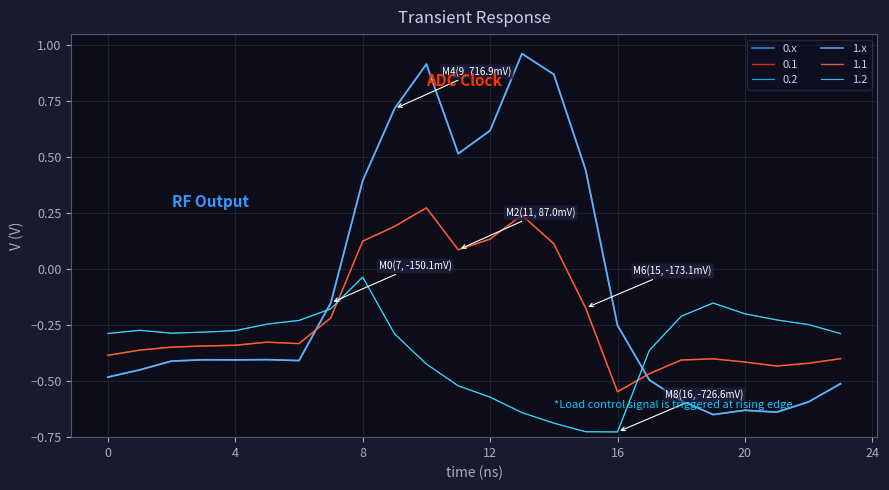

What is the average value of the 1.x series?

-0.1